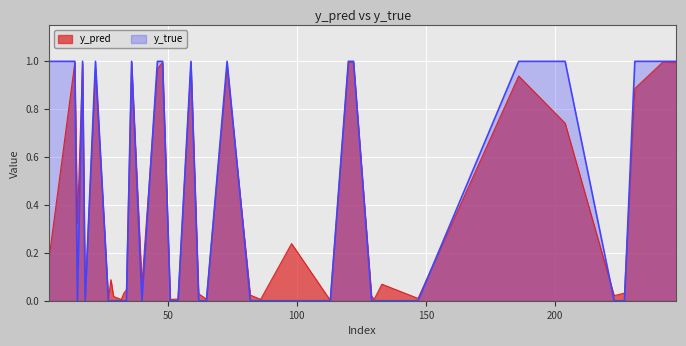

True or false: y_pred has more than 2 interior local peaks.

True